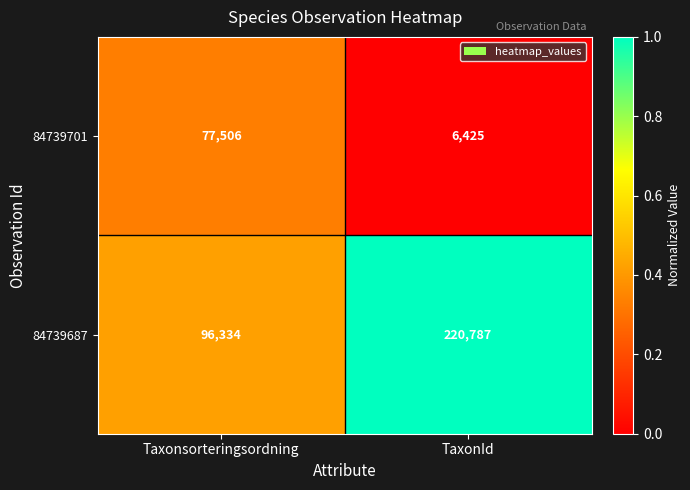

True or false: 84739701 has a value of 6425 at TaxonId.

True